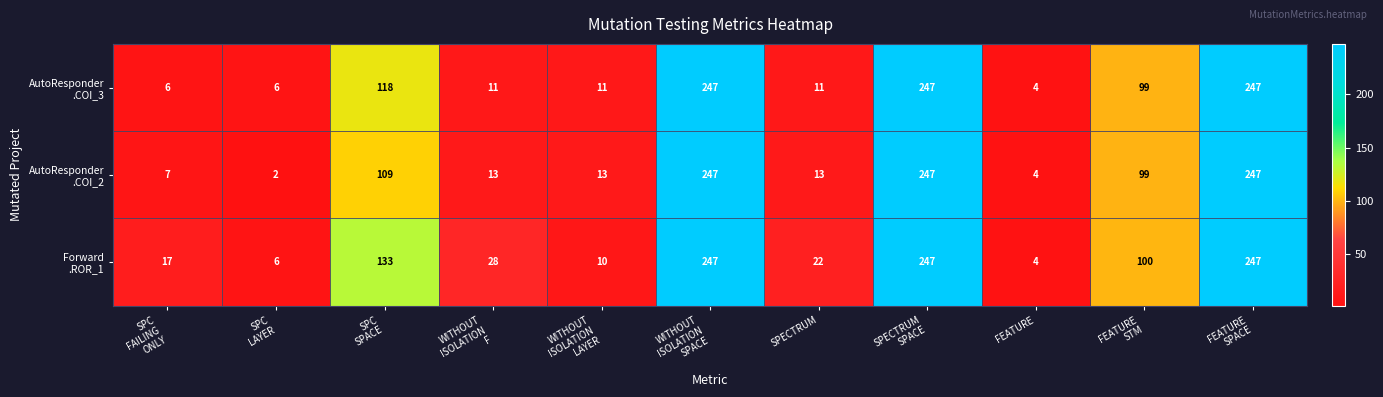

At how many categories does at least one series exceed 147?

3